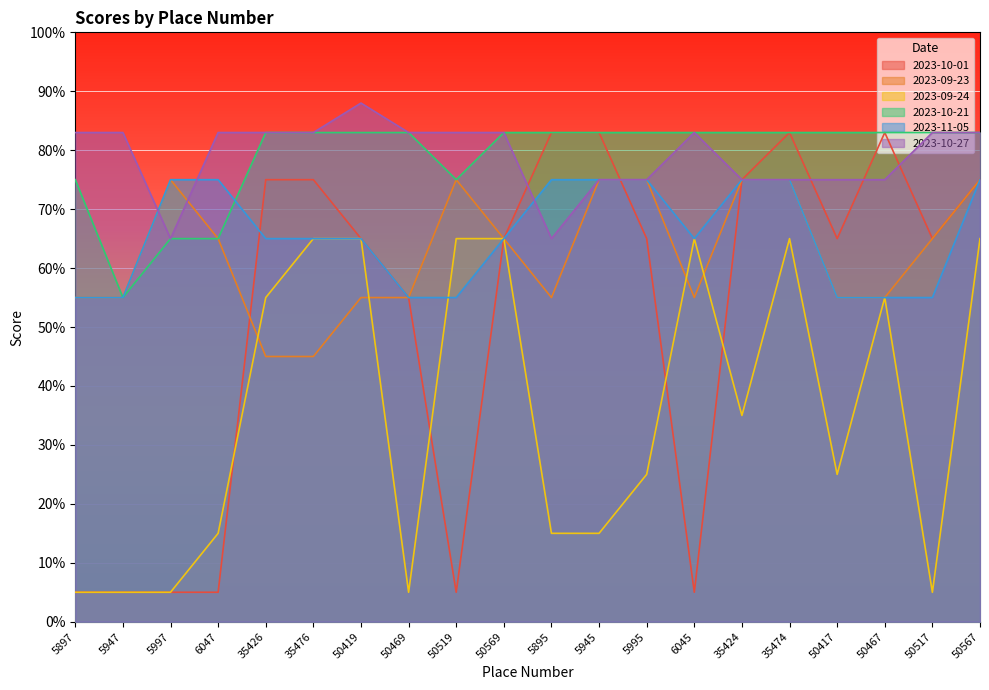

What is the approximate value of 2023-09-24 at 35426?

5.5